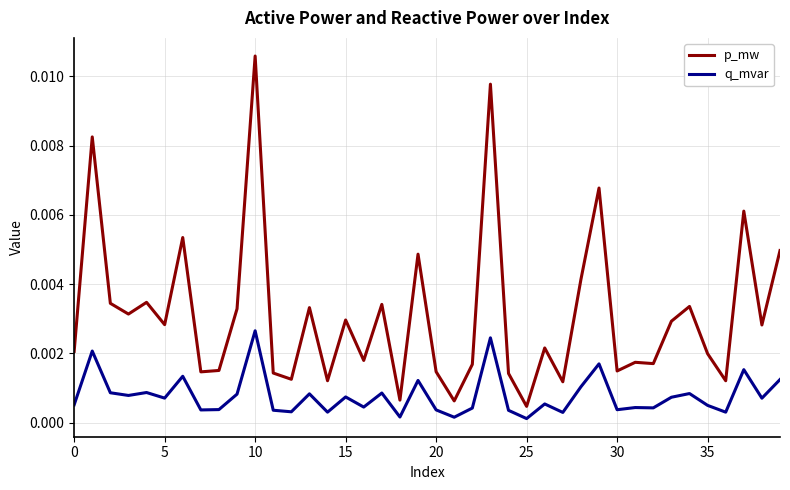

Which series has the largest total across all categories?

p_mw